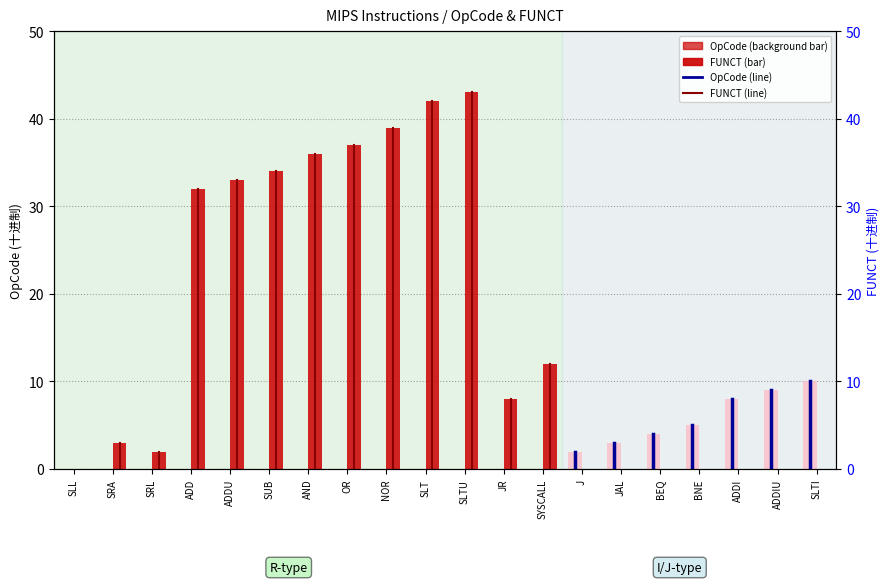

The opcode series shows 0 at JR. True or false?

True